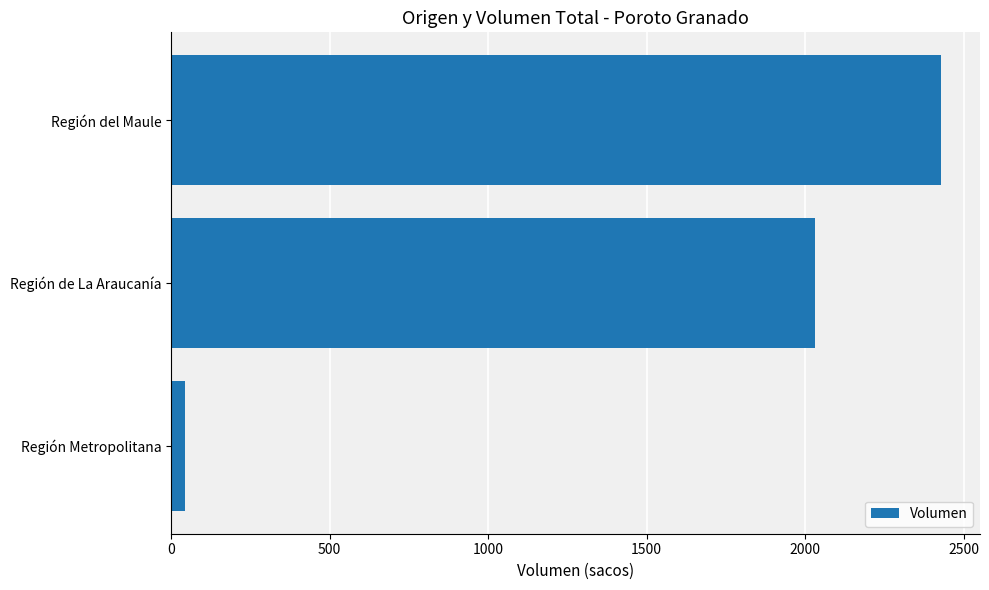

How many categories are shown in the chart?

3